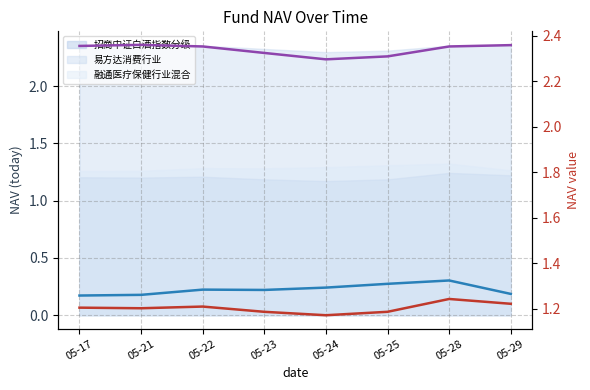

Does the chart have visible grid lines?

Yes